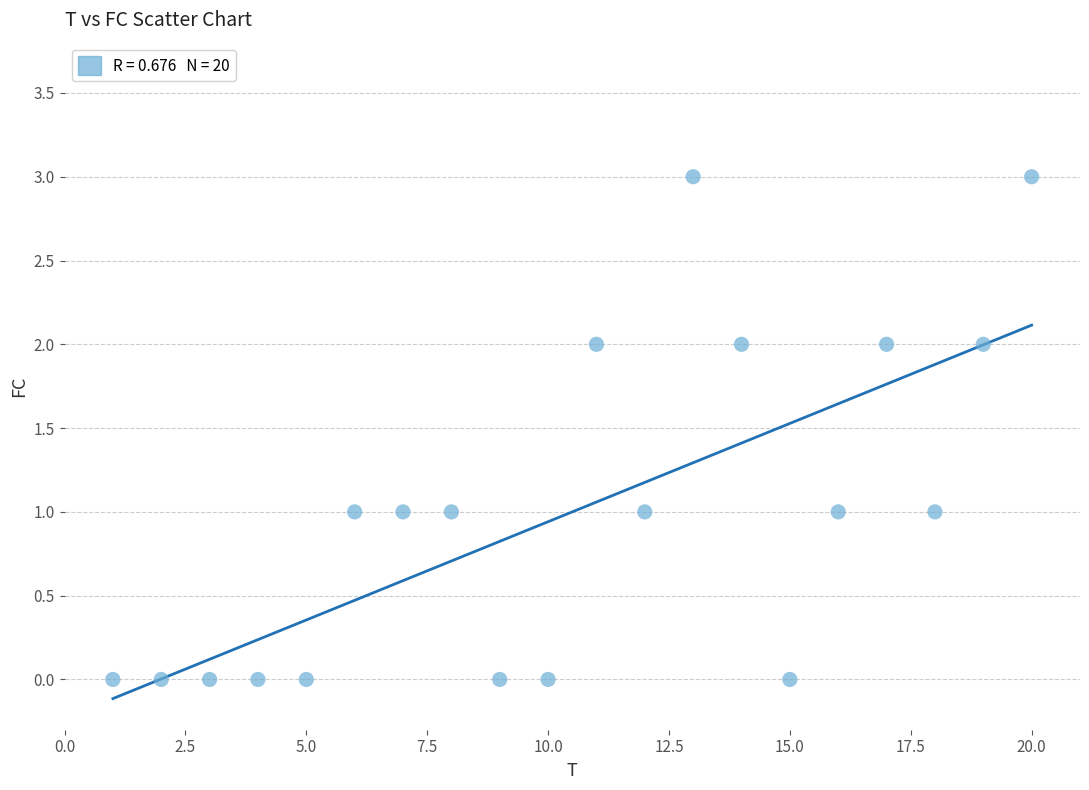

What is the range of X values (max minus min)?

19